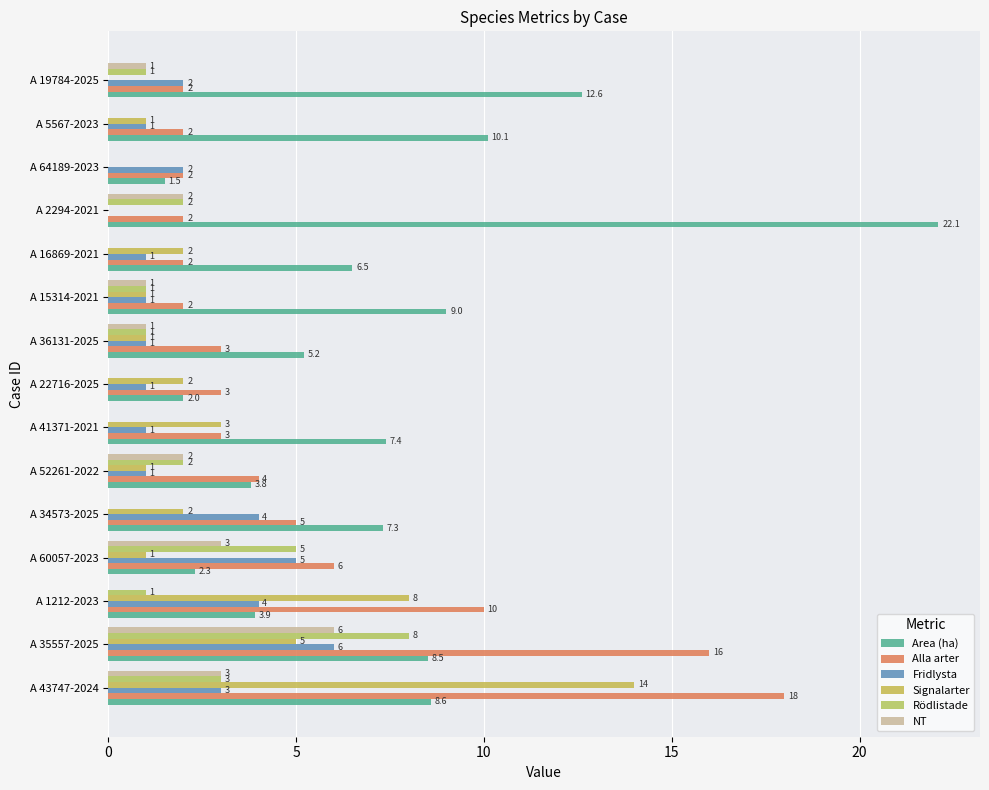

How many series are shown in this chart?

6